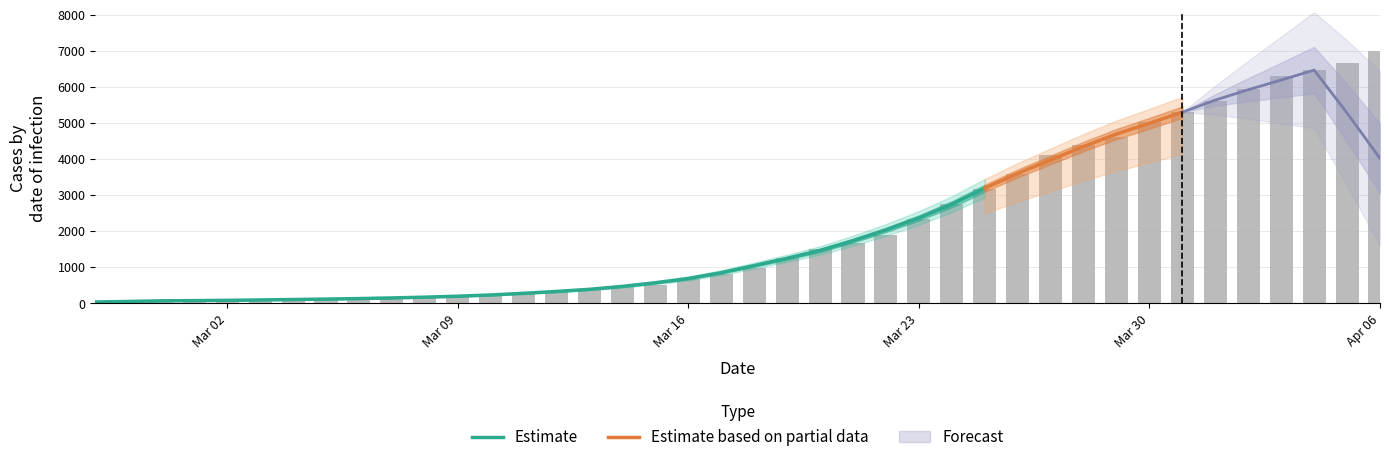

The chart shows a value of 197 at Mar 09. True or false?

True